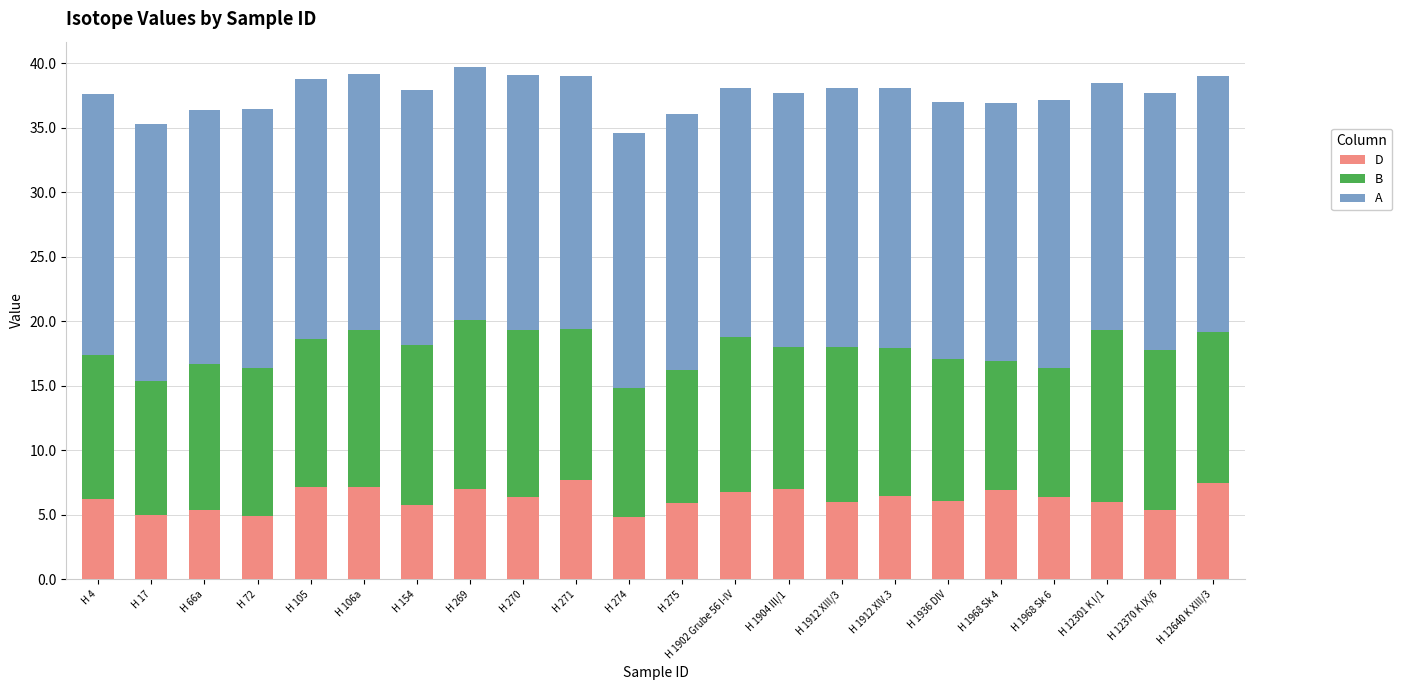

What is the difference between the second highest and second lowest values in the D series?

2.6